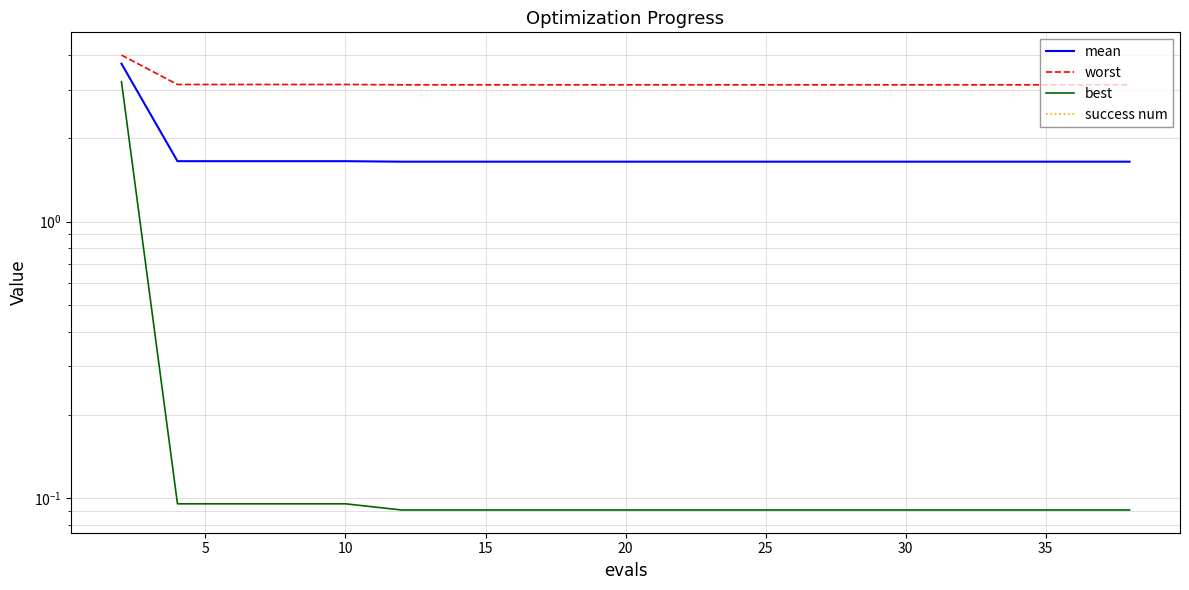

Is it true that mean equals 2.9 at 15?

False